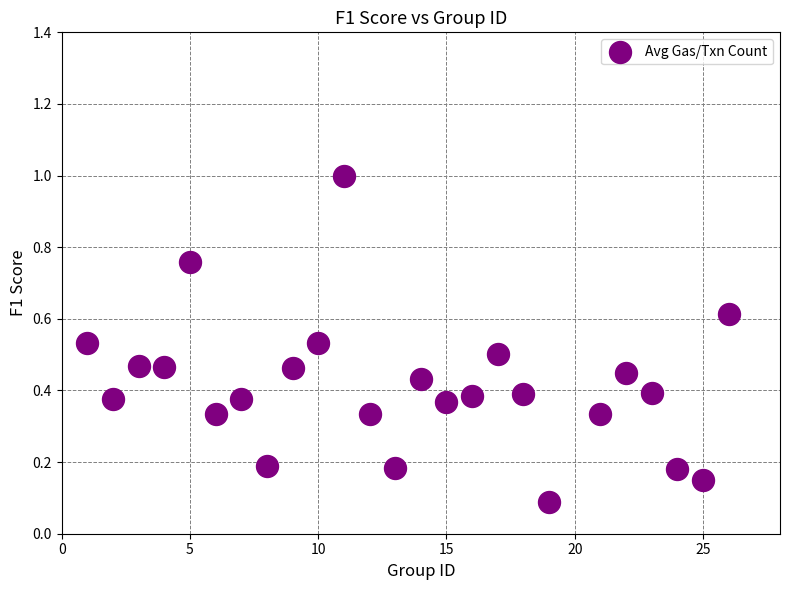

What is the range of Y values (max minus min)?

0.9